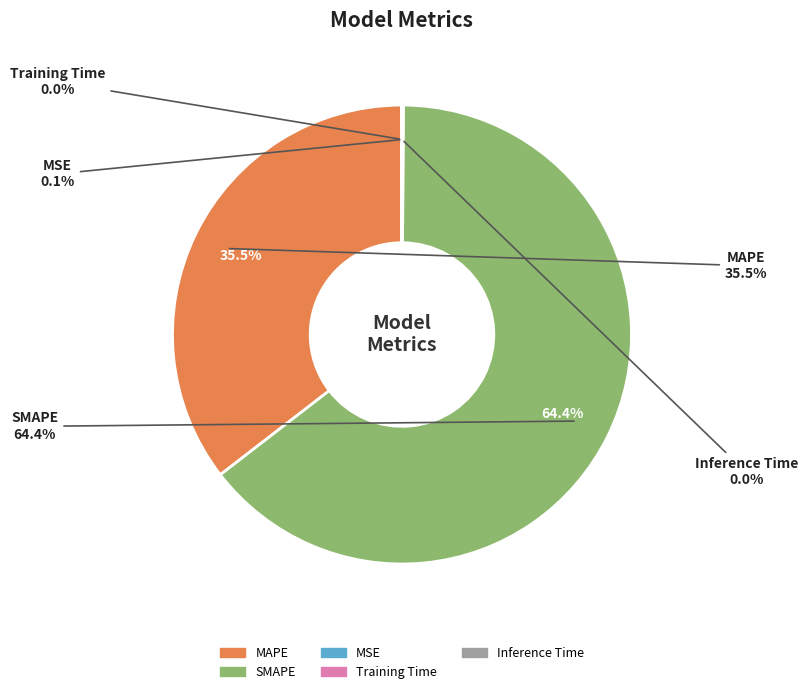

Count the number of slices in the pie.

5